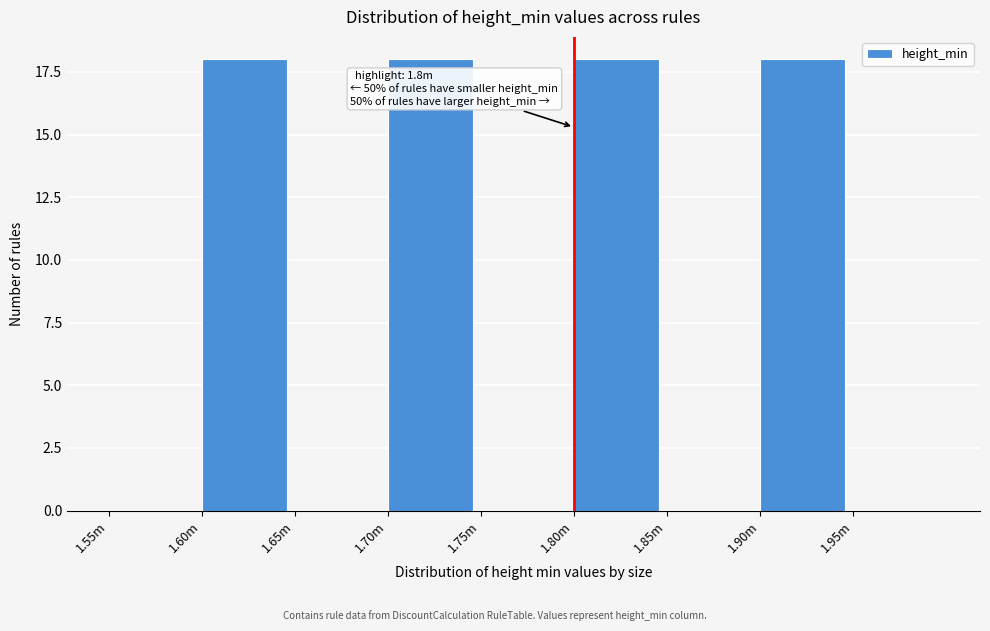

Reading left to right, extract all data points from this chart.

1.55m=0	1.60m=18	1.65m=0	1.70m=18	1.75m=0	1.80m=18	1.85m=0	1.90m=18	1.95m=0